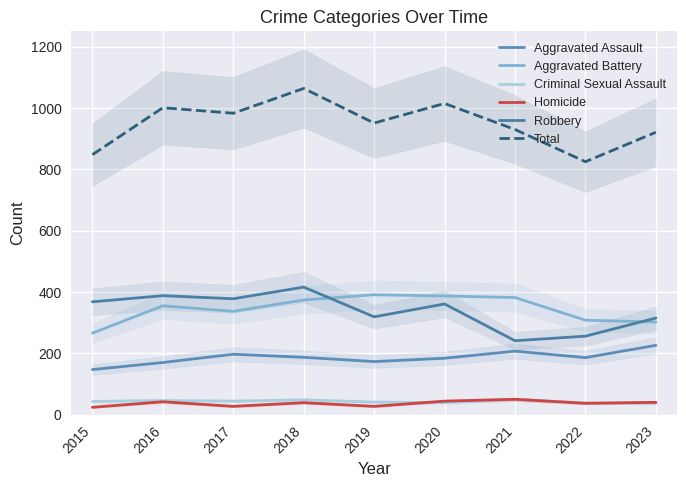

How many values in the Criminal Sexual Assault series exceed 43?

4